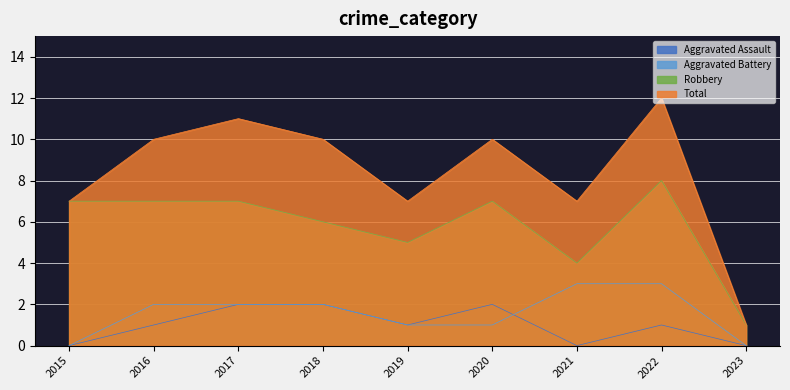

What is the maximum value shown in the chart?

12